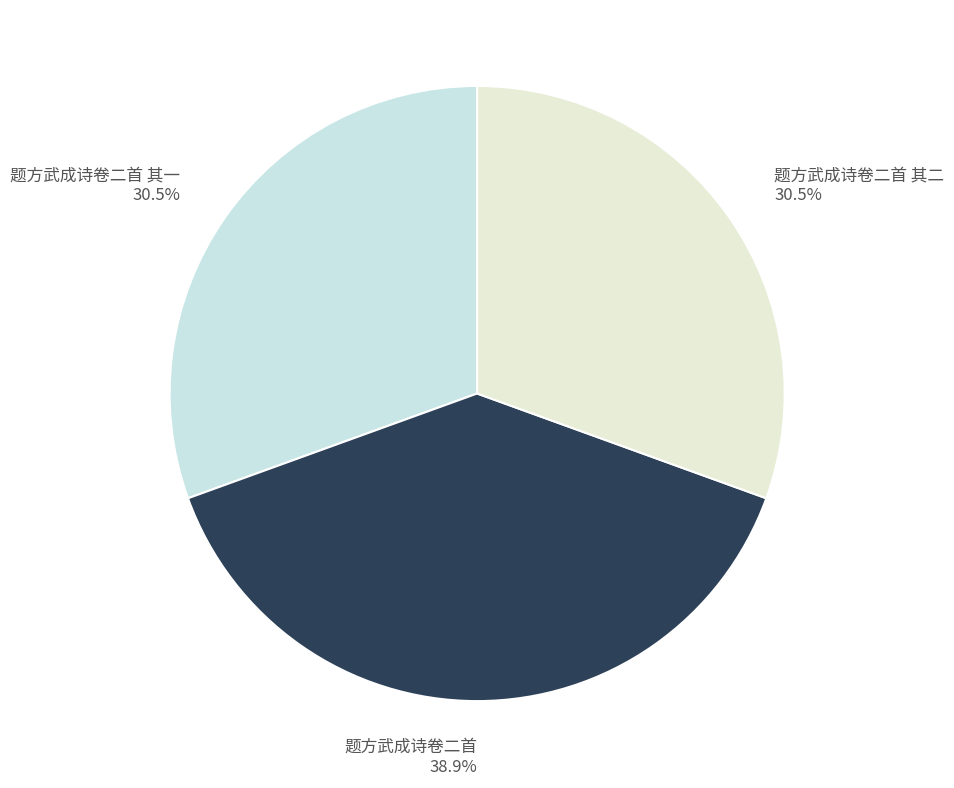

To the nearest percent, what is the combined percentage of 题方武成诗卷二首 其一 and 题方武成诗卷二首?

69%